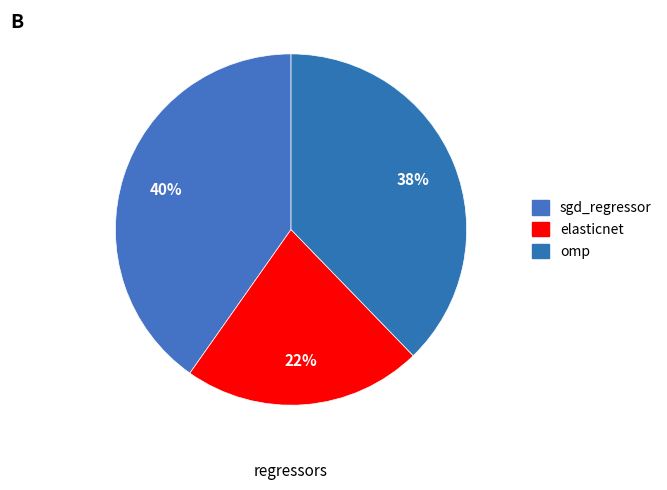

To the nearest percent, what portion does omp represent?

38%